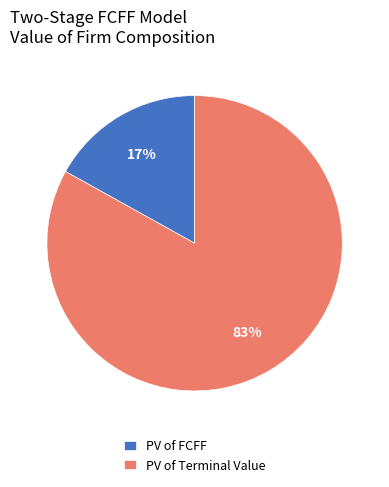

Count the number of slices in the pie.

2